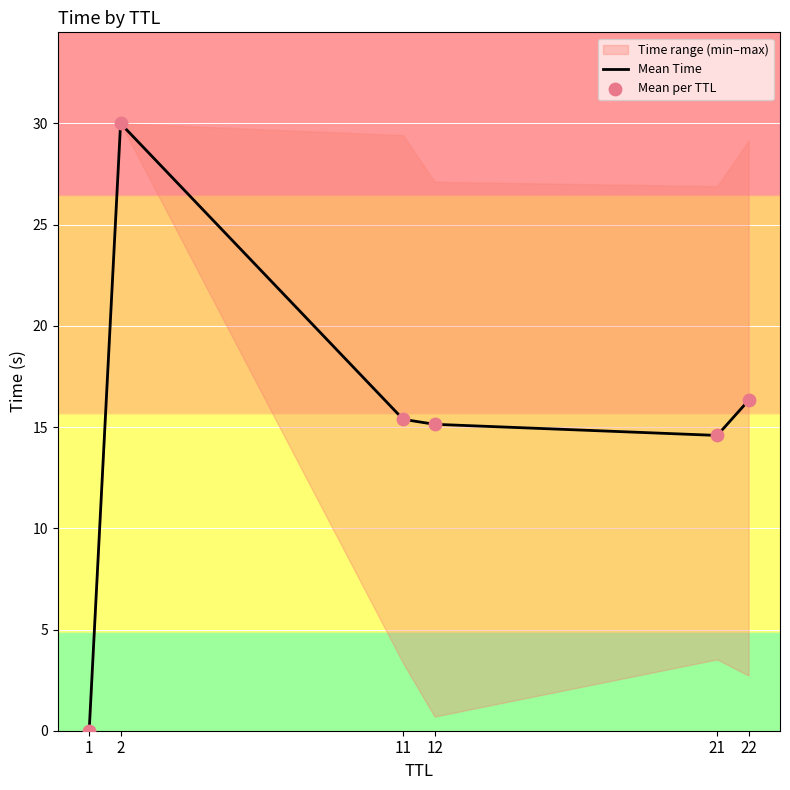

Which series has the largest total across all categories?

Mean Time